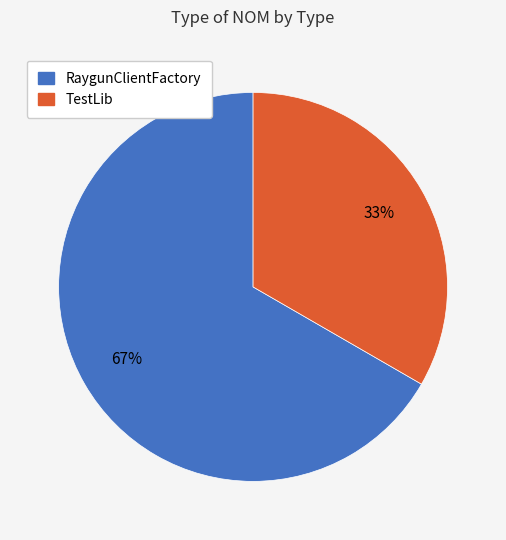

To the nearest percent, what is the average slice percentage?

50%